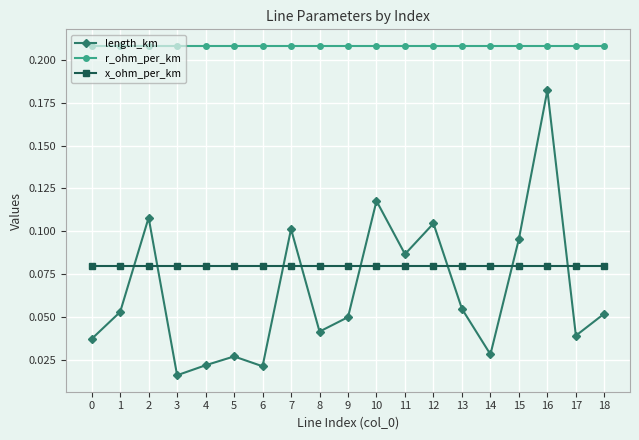

Which series changed the most between 1 and 14?

length_km